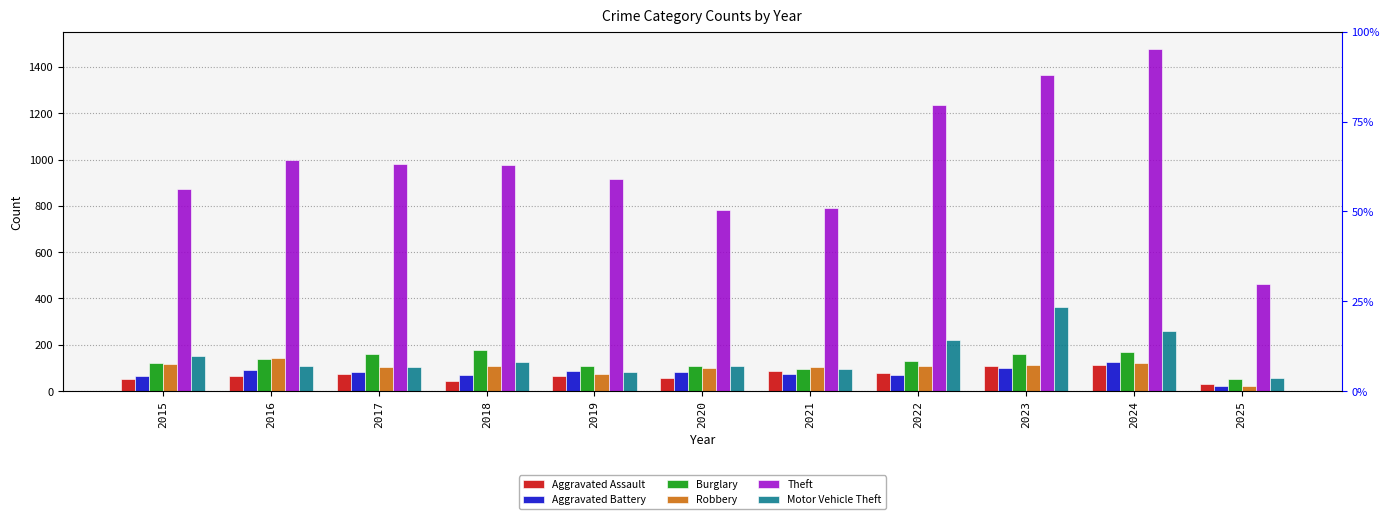

Reading left to right, list all the values displayed in this chart.

Aggravated Assault: 54	66	72	43	65	56	86	78	110	112	32
Aggravated Battery: 64	93	83	70	88	82	75	71	102	127	22
Burglary: 121	139	162	176	110	110	95	132	161	169	52
Robbery: 117	144	105	107	75	102	105	108	113	121	24
Theft: 874	999	979	977	914	782	791	1235	1363	1478	464
Motor Vehicle Theft: 152	110	104	127	84	109	96	219	363	259	55